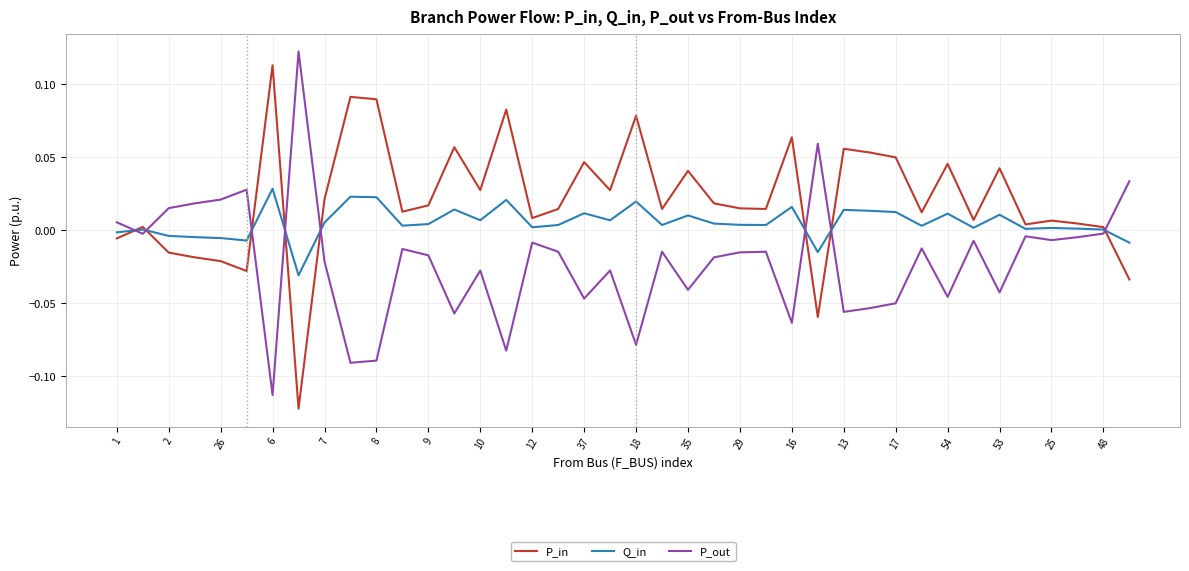

True or false: P_in and P_out intersect in this chart.

True